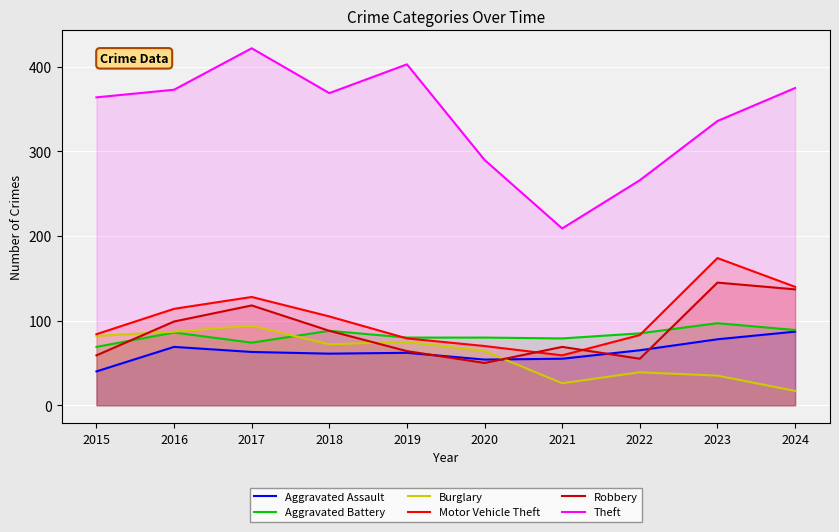

Between 2023 and 2024, which series saw the biggest shift?

Theft